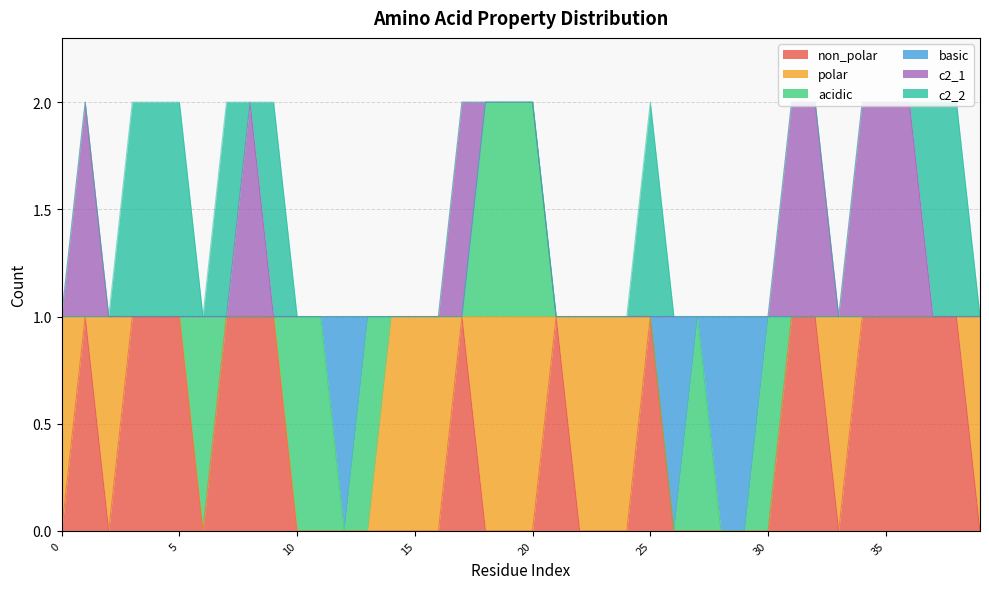

Which series changed the most between 4 and 15?

non_polar